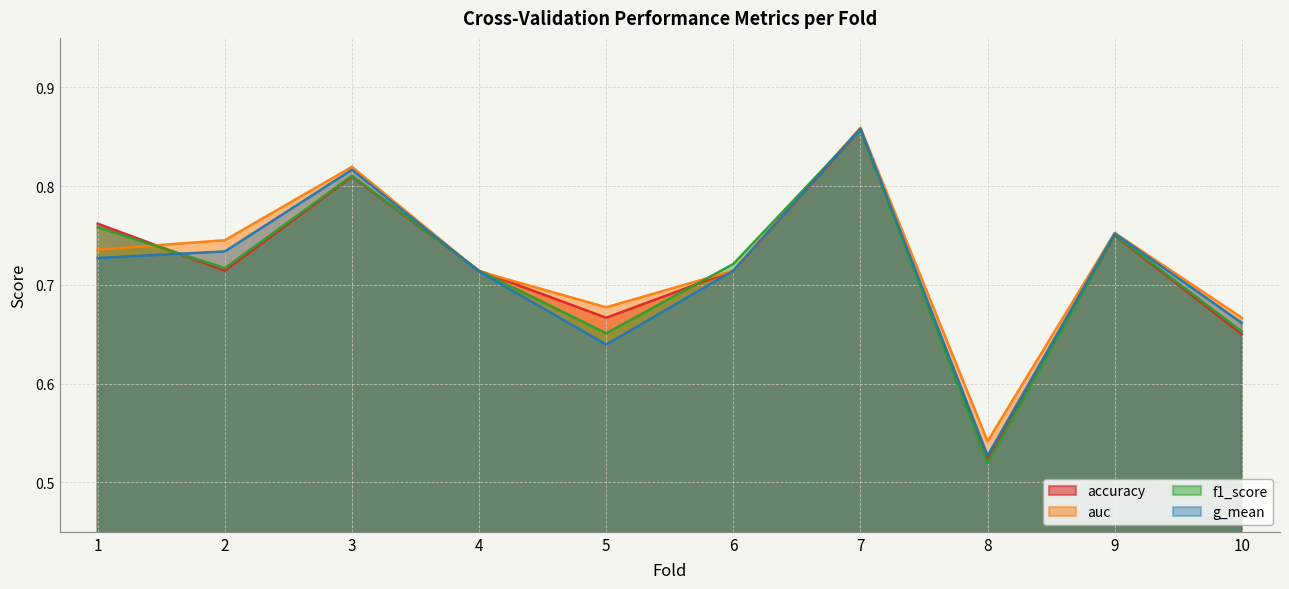

Is the value of auc at 9 greater than the value of f1_score at 9?

Yes